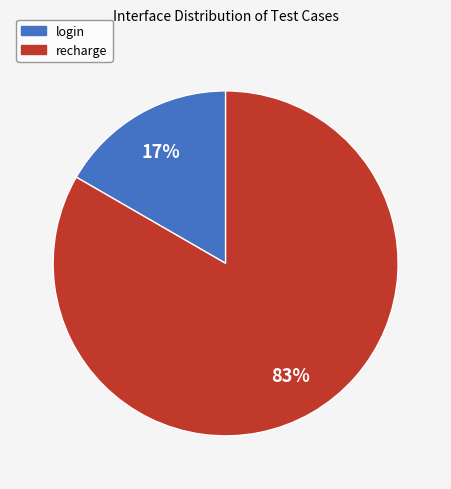

Count the number of slices in the pie.

2